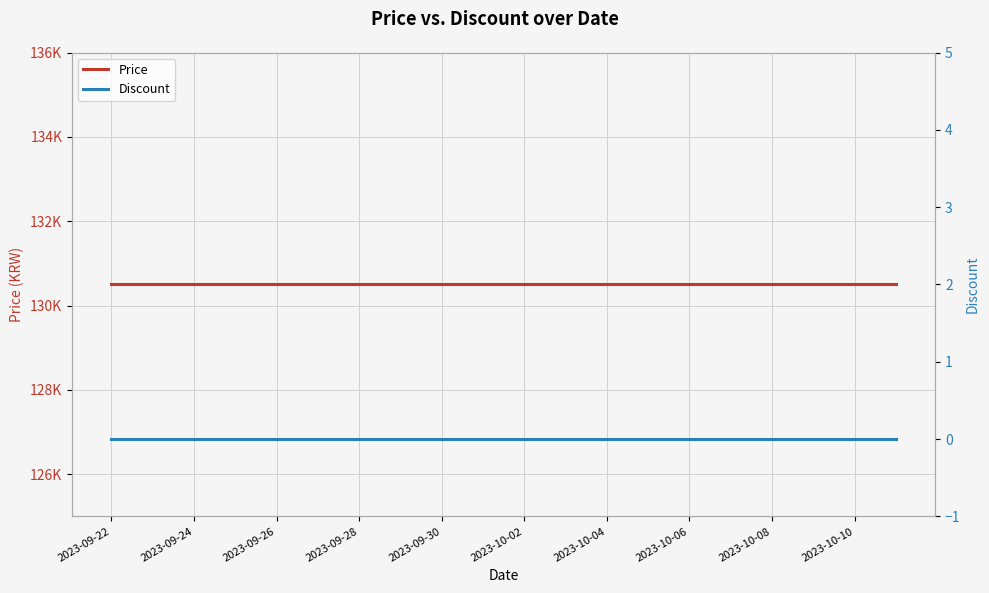

Which category has the lowest value across all series?

2023-09-22